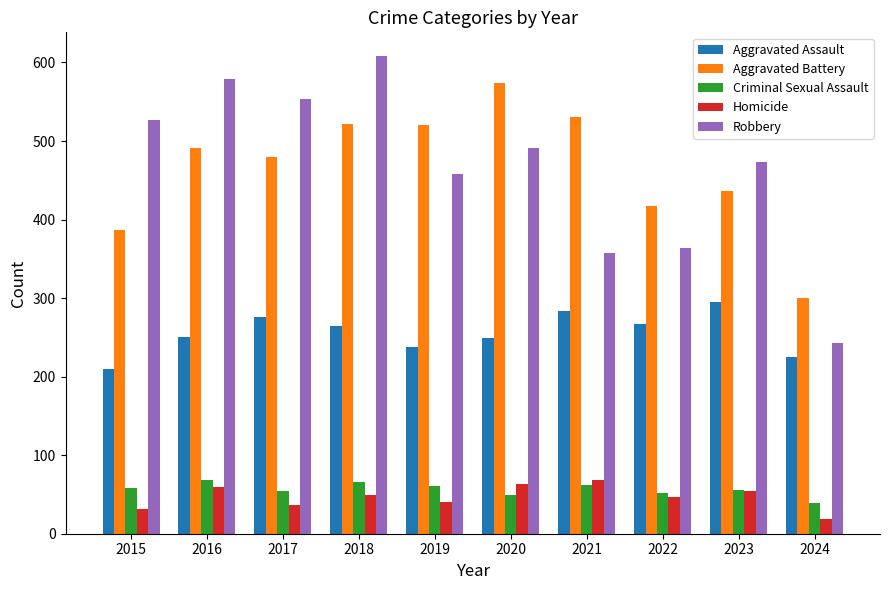

At which label does Robbery first exceed 491?

2015